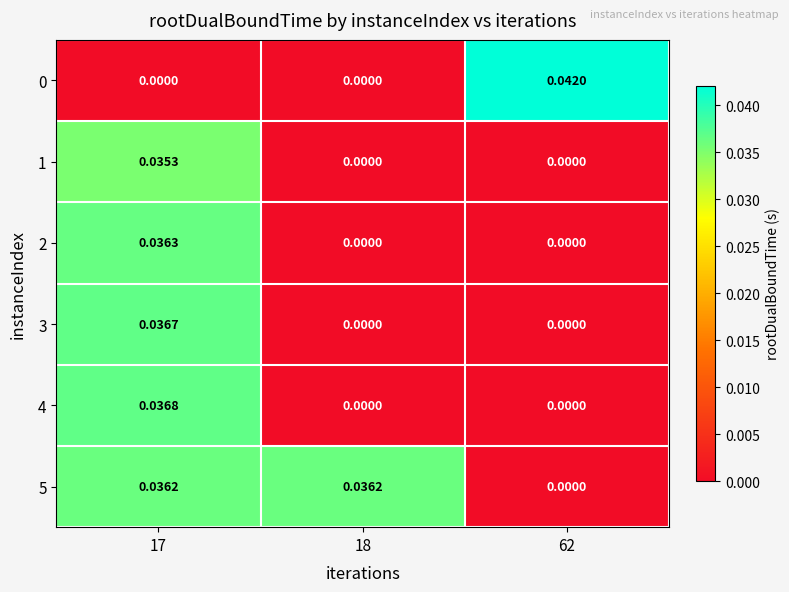

How many categories are shown in the chart?

3